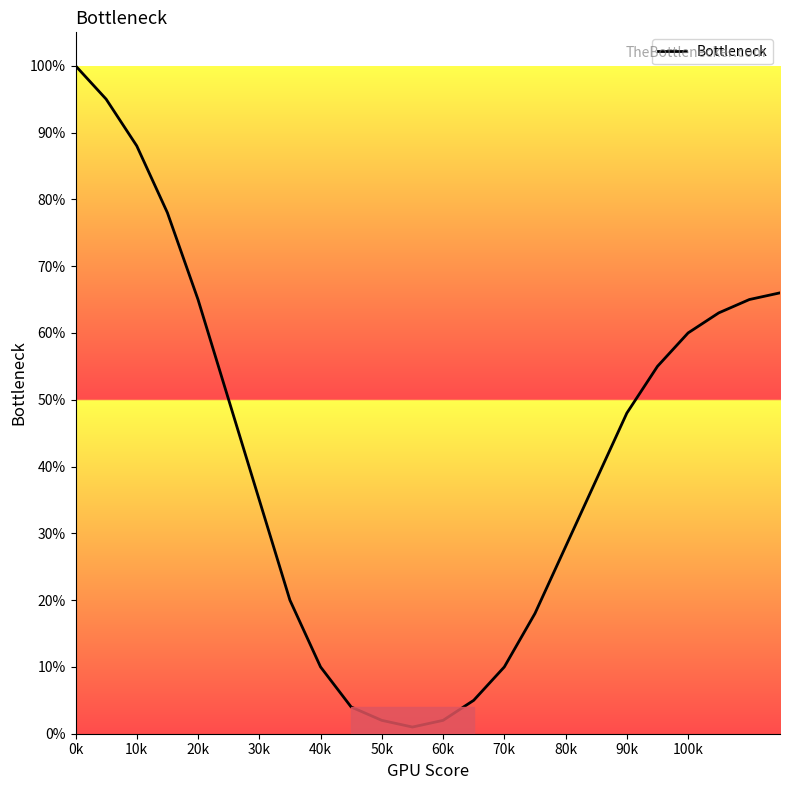

What is the greatest value displayed?

100